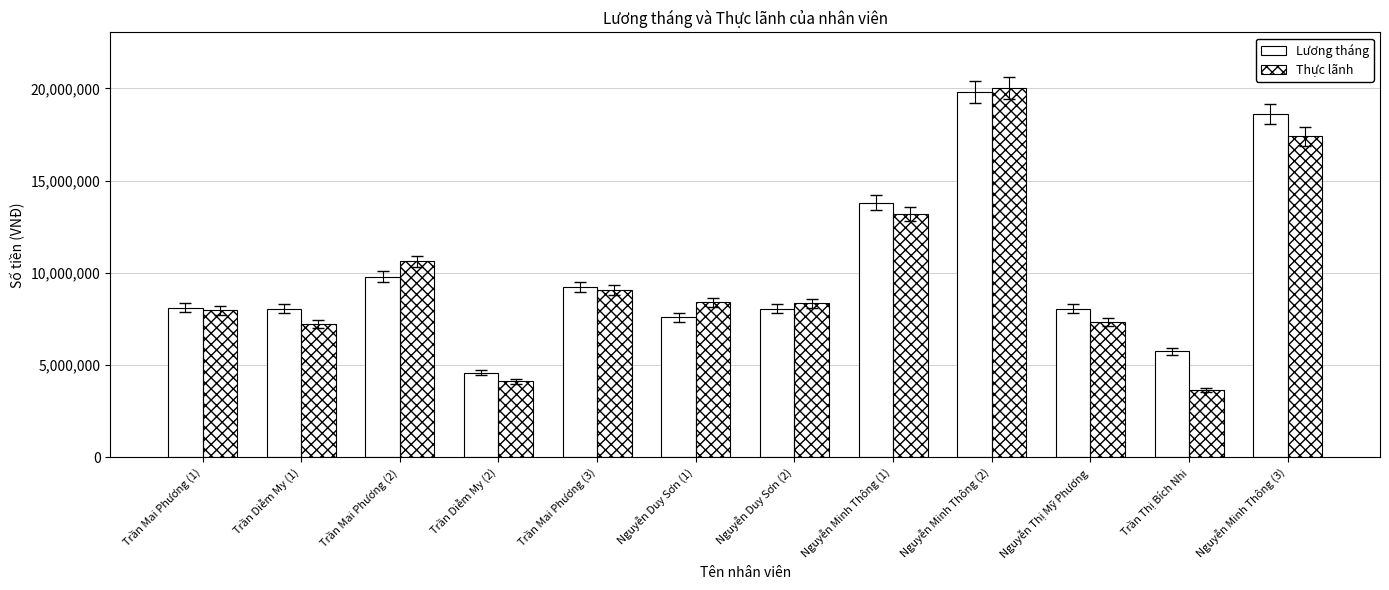

What is the sum of the Thực lãnh values at Nguyễn Minh Thông (3) and Trần Mai Phương (2)?

28028000